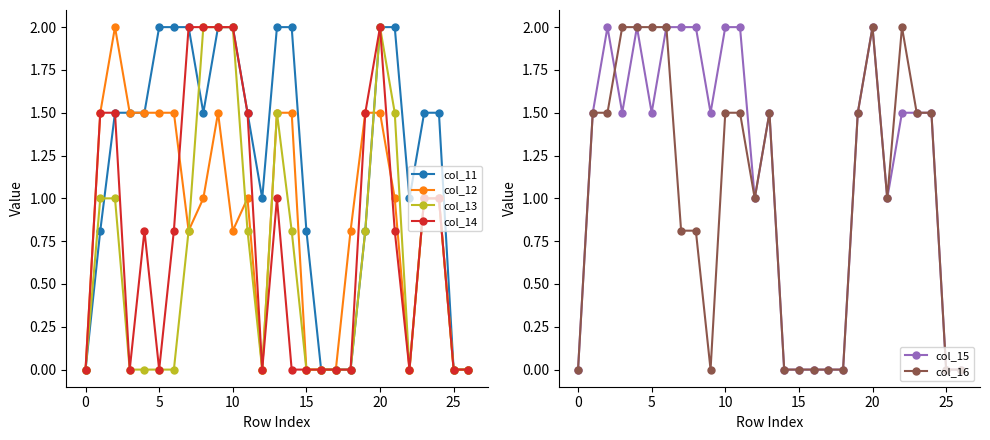

What is the difference between the maximum and minimum values in the col_15 series?

2.0